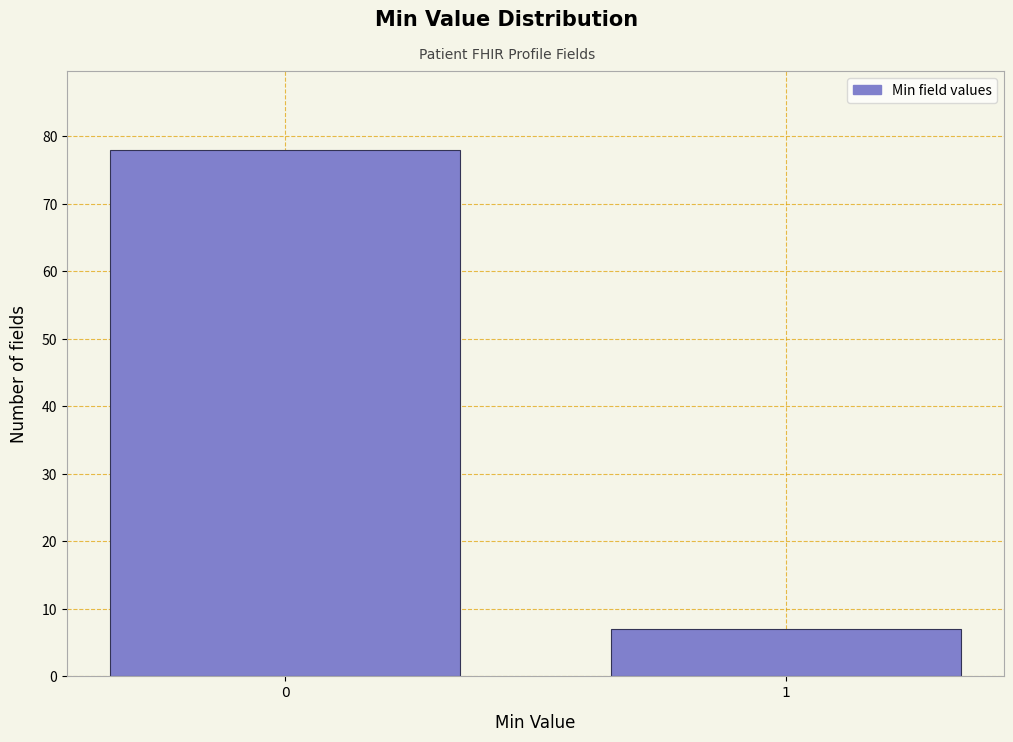

Reading right to left, list all the values displayed in this chart.

7	78